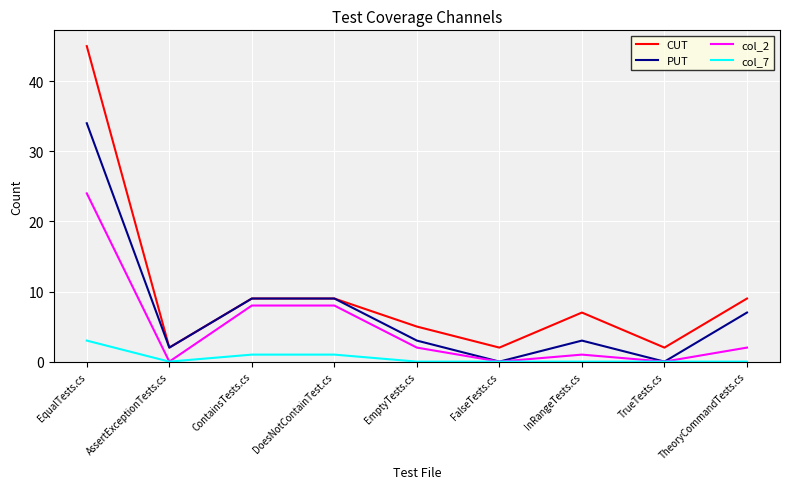

Count the number of categories in the chart.

9